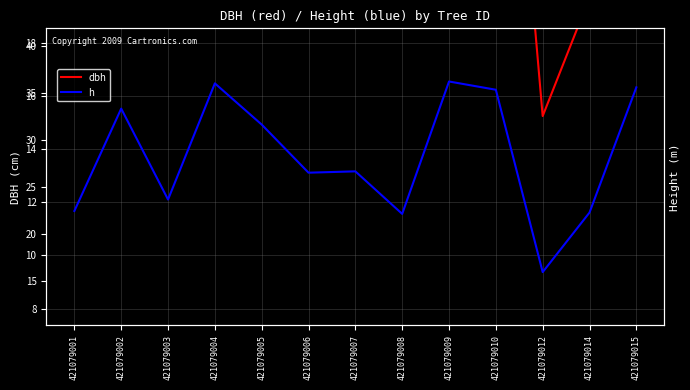

At how many categories does at least one series exceed 14?

13